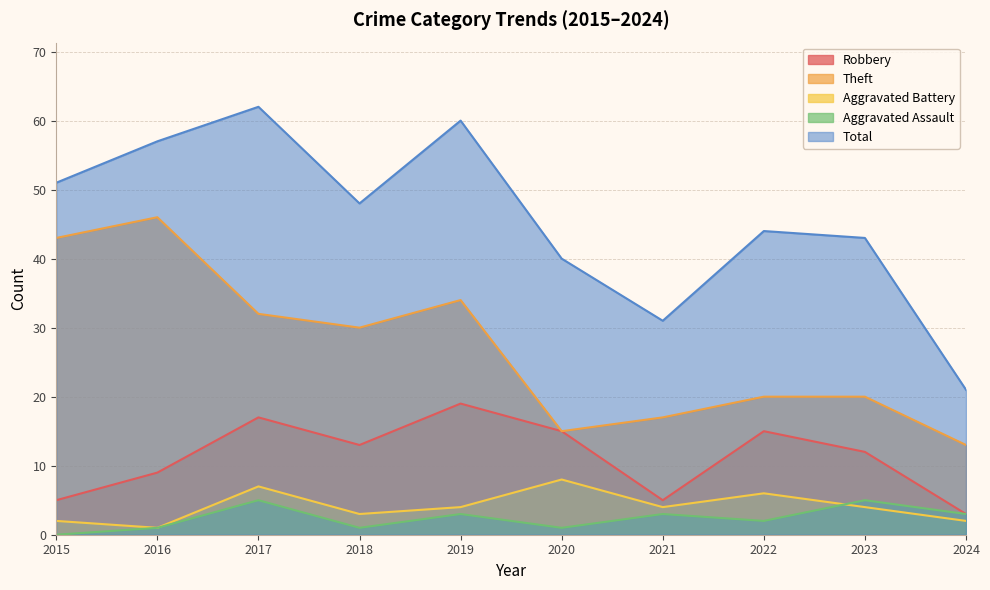

After their last crossing, which series has the higher values: Aggravated Assault or Aggravated Battery?

Aggravated Assault